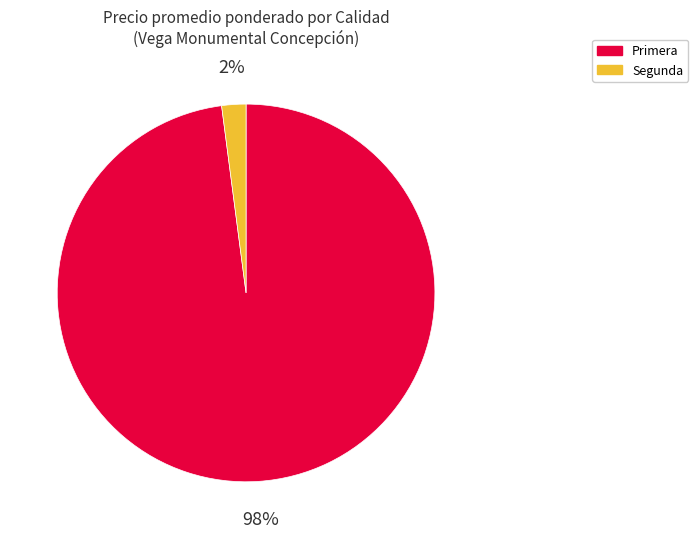

Do Segunda and Primera together represent more than half of the pie?

Yes